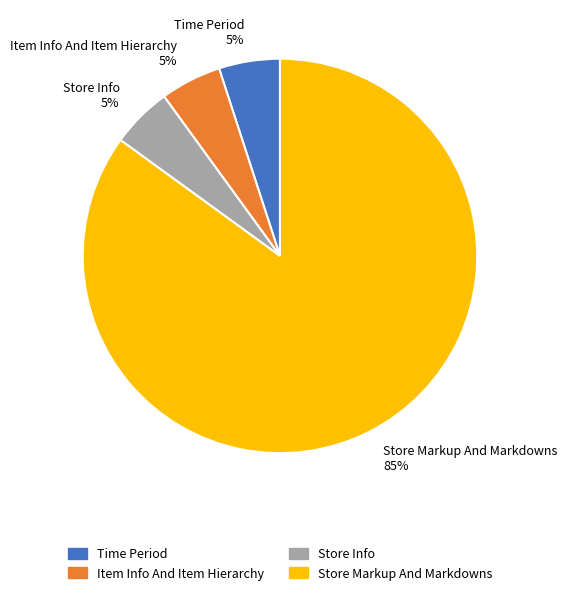

Is Store Info 5% the majority of the pie?

No